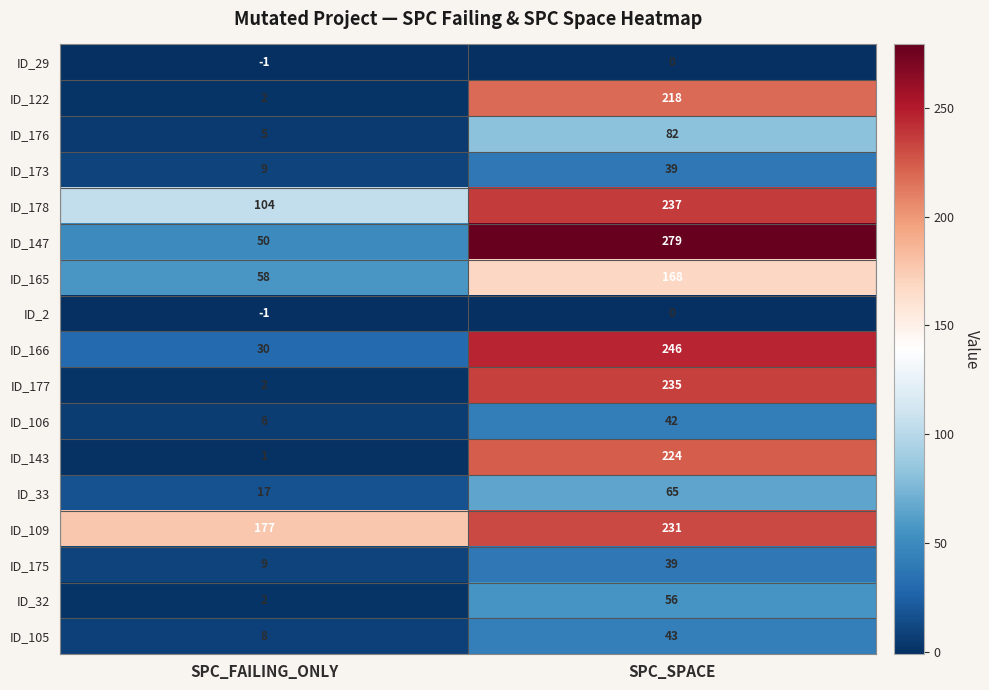

What is the total value across all series at SPC_SPACE?

2204